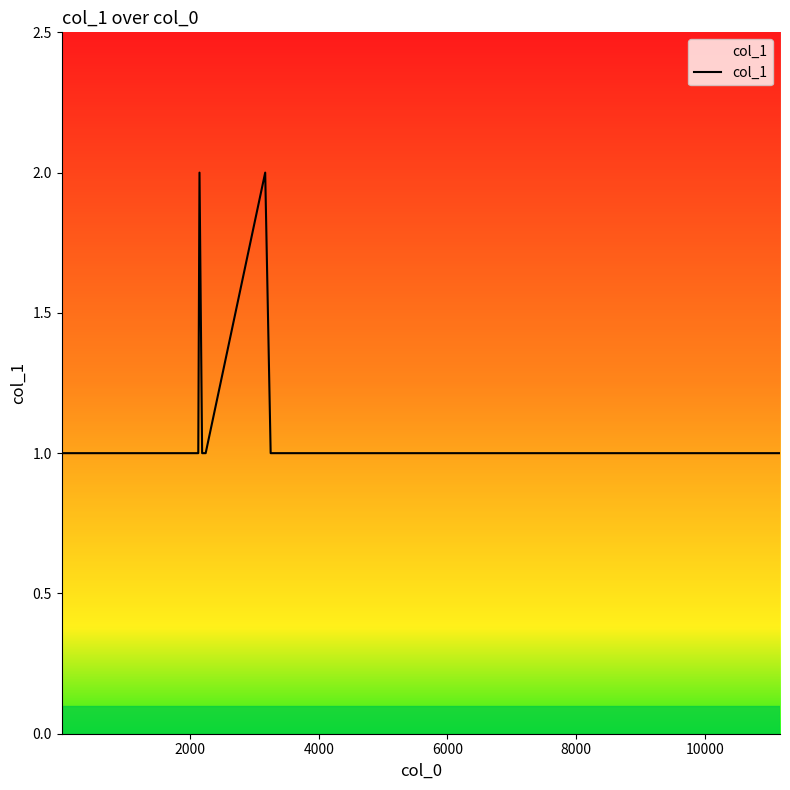

How many lines are shown in the chart?

1